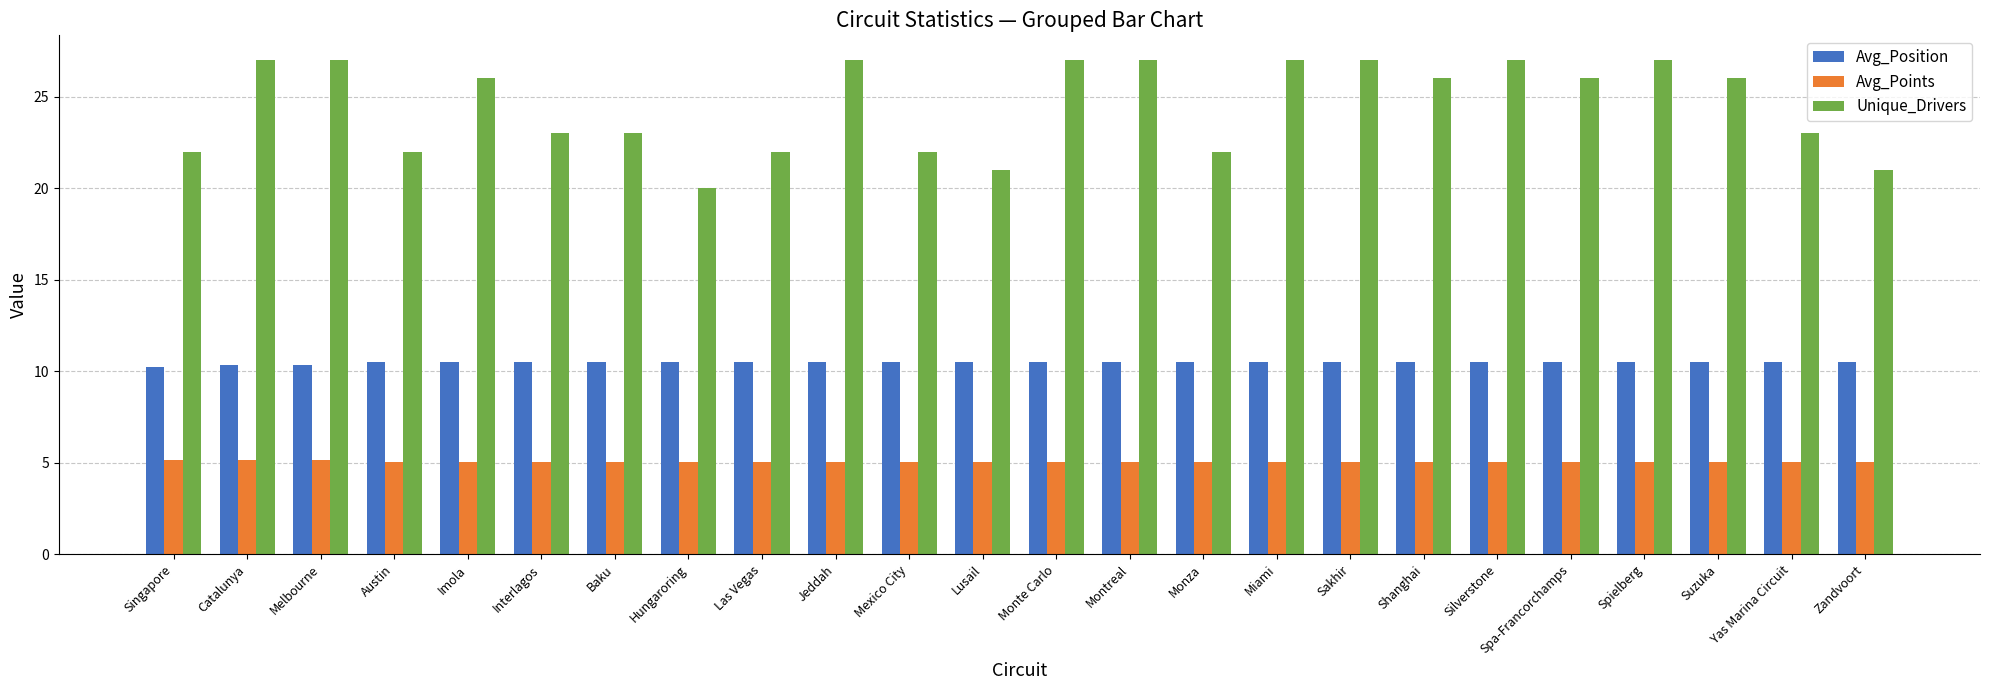

The Avg_Position series shows 6.3 at Singapore. True or false?

False